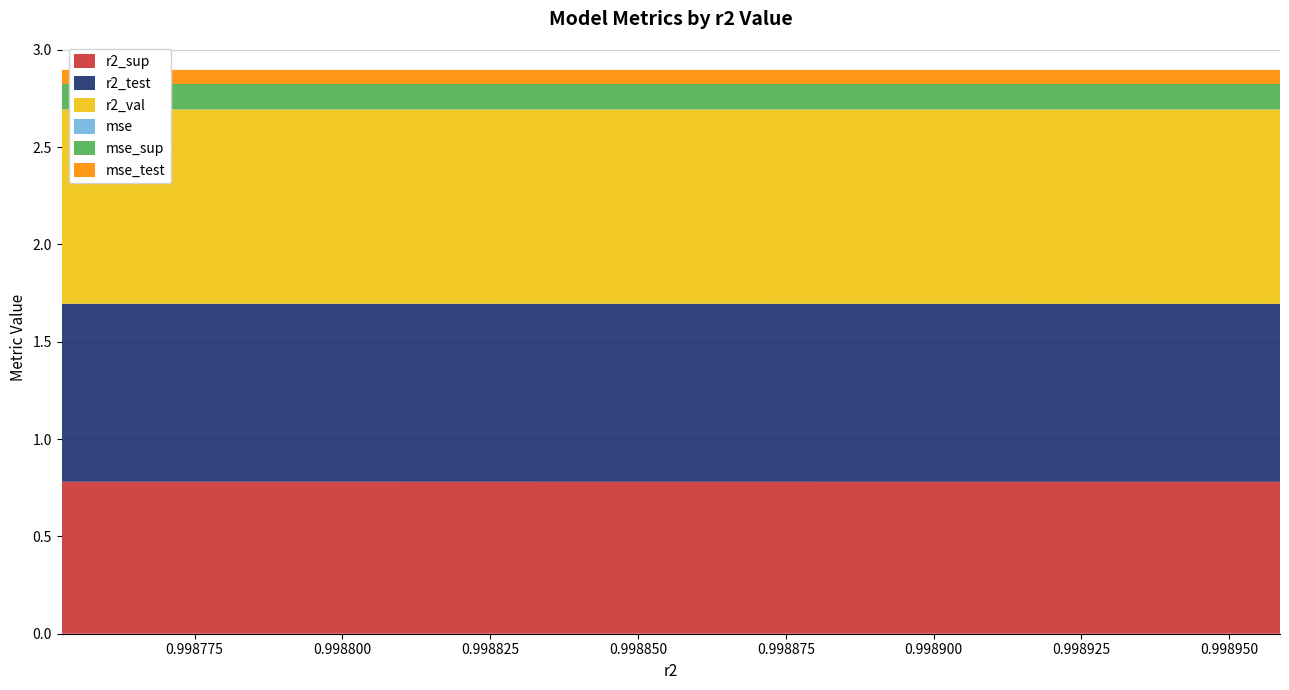

Reading right to left, extract all data points from this chart.

r2_sup: model_3_17_9=0.8	model_3_17_8=0.8	model_3_17_7=0.8	model_3_17_6=0.8	model_3_17_5=0.8	model_3_17_4=0.8	model_3_17_3=0.8	model_3_17_2=0.8	model_3_17_1=0.8	model_3_17_0=0.8
r2_test: model_3_17_9=0.9	model_3_17_8=0.9	model_3_17_7=0.9	model_3_17_6=0.9	model_3_17_5=0.9	model_3_17_4=0.9	model_3_17_3=0.9	model_3_17_2=0.9	model_3_17_1=0.9	model_3_17_0=0.9
r2_val: model_3_17_9=1.0	model_3_17_8=1.0	model_3_17_7=1.0	model_3_17_6=1.0	model_3_17_5=1.0	model_3_17_4=1.0	model_3_17_3=1.0	model_3_17_2=1.0	model_3_17_1=1.0	model_3_17_0=1.0
mse: model_3_17_9=0.0	model_3_17_8=0.0	model_3_17_7=0.0	model_3_17_6=0.0	model_3_17_5=0.0	model_3_17_4=0.0	model_3_17_3=0.0	model_3_17_2=0.0	model_3_17_1=0.0	model_3_17_0=0.0
mse_sup: model_3_17_9=0.1	model_3_17_8=0.1	model_3_17_7=0.1	model_3_17_6=0.1	model_3_17_5=0.1	model_3_17_4=0.1	model_3_17_3=0.1	model_3_17_2=0.1	model_3_17_1=0.1	model_3_17_0=0.1
mse_test: model_3_17_9=0.1	model_3_17_8=0.1	model_3_17_7=0.1	model_3_17_6=0.1	model_3_17_5=0.1	model_3_17_4=0.1	model_3_17_3=0.1	model_3_17_2=0.1	model_3_17_1=0.1	model_3_17_0=0.1